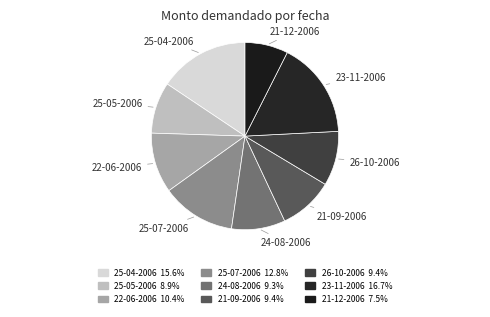

True or false: 21-12-2006 accounts for 2% of the total.

False